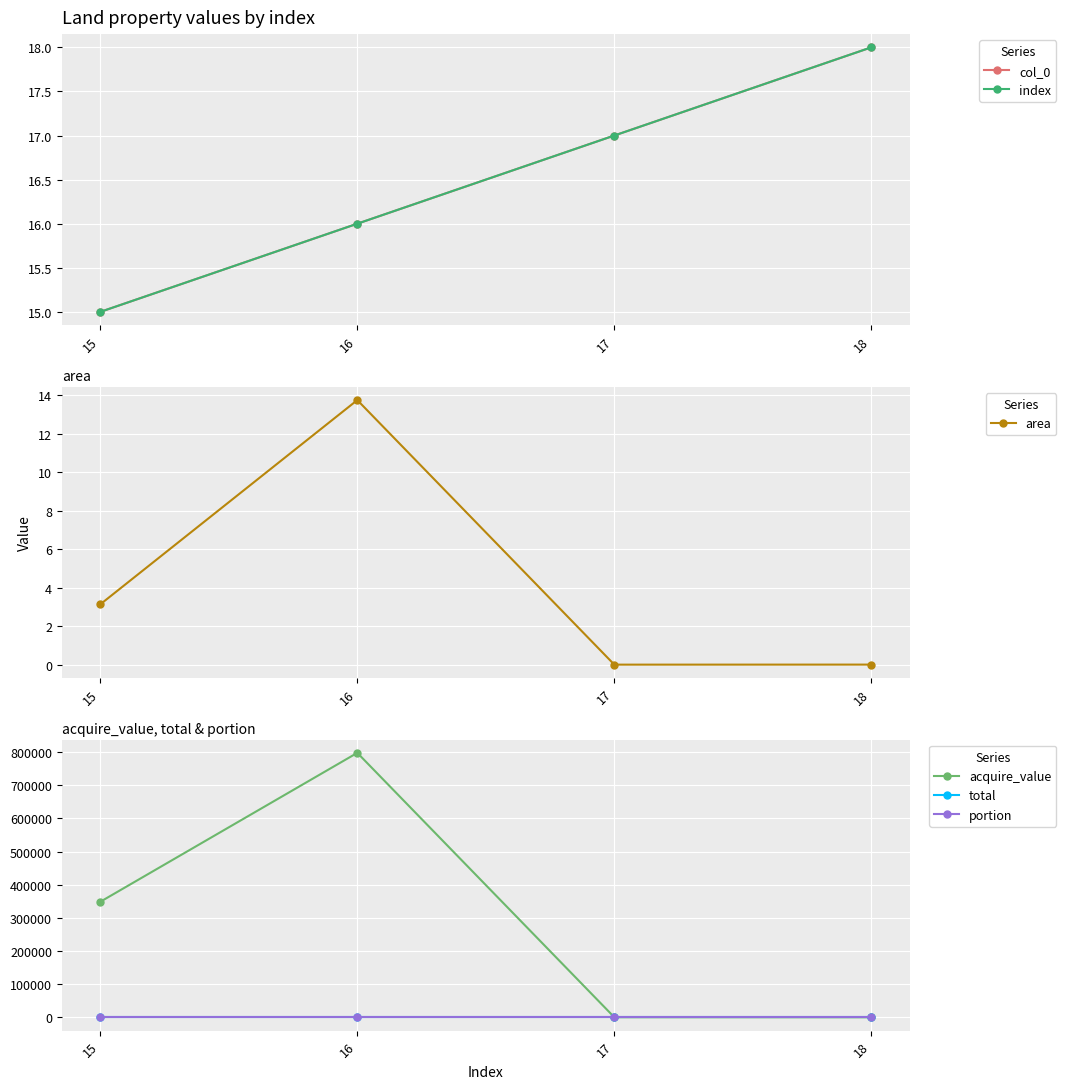

Reading right to left, list all the values displayed in this chart.

col_0: 18=18.0	17=17.0	16=16.0	15=15.0
index: 18=18.0	17=17.0	16=16.0	15=15.0
area: 18=0.0	17=0.0	16=13.8	15=3.1
acquire_value: 18=357.0	17=464.0	16=797500.0	15=348540.0
total: 18=0.0	17=0.0	16=0.0	15=0.1
portion: 18=0.0	17=0.0	16=0.0	15=0.0